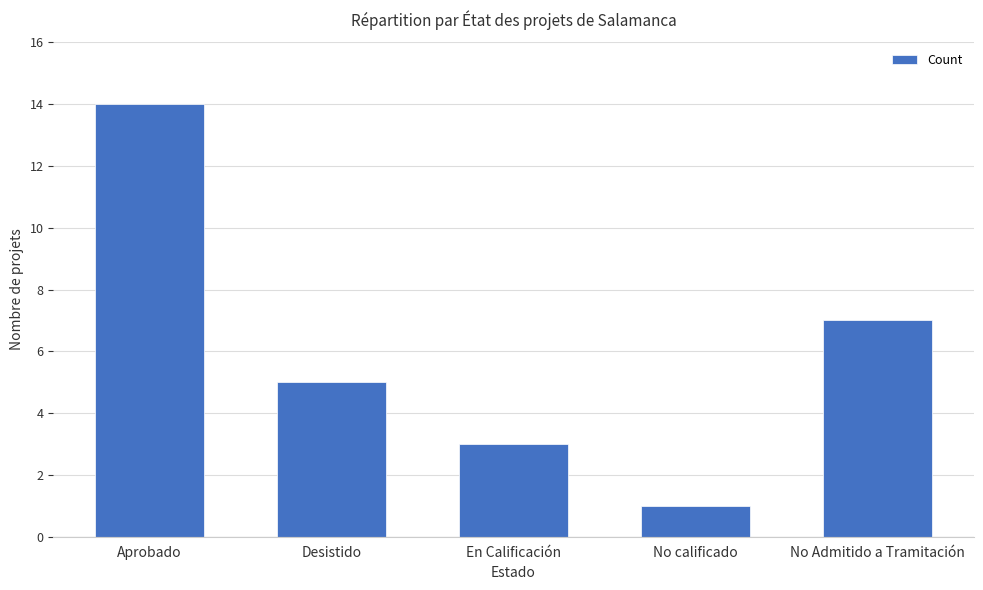

Are the bars grouped side by side (vs. stacked)?

No